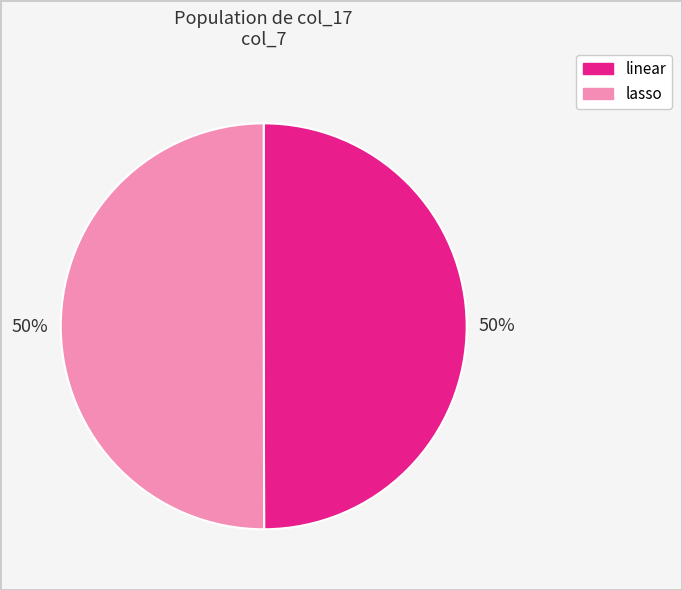

Is the sum of lasso and linear greater than half?

Yes